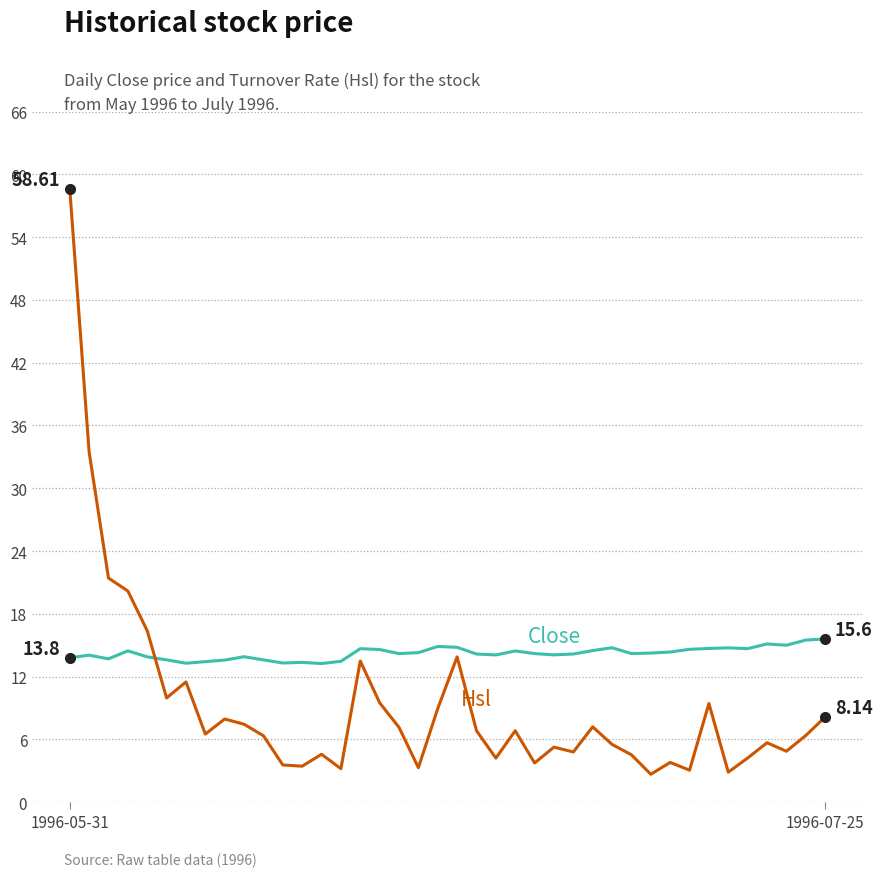

How many lines are shown in the chart?

2